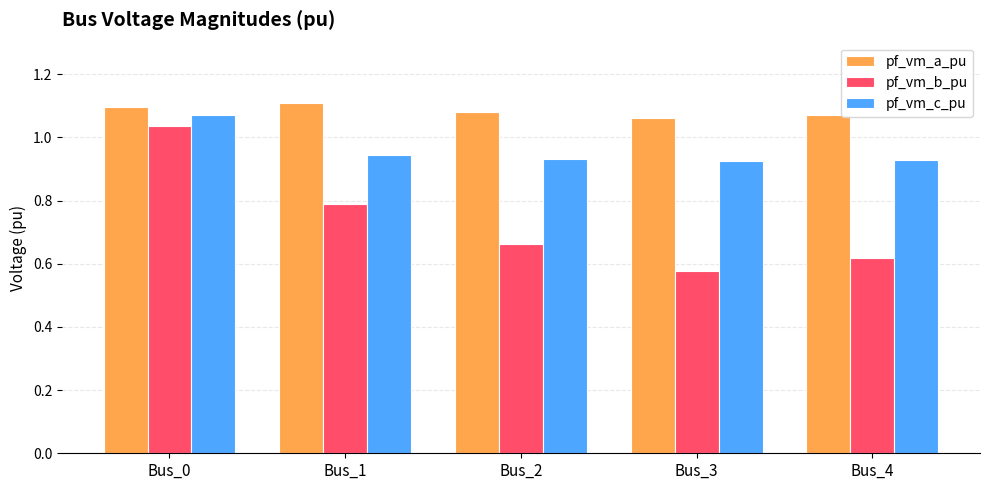

The pf_vm_c_pu series shows 1.1 at Bus_0. True or false?

True